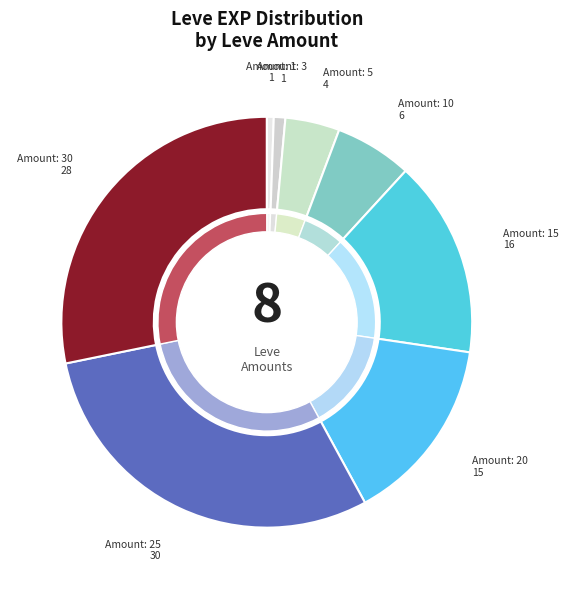

What percentage do 30 and 10 together represent?

34.1%